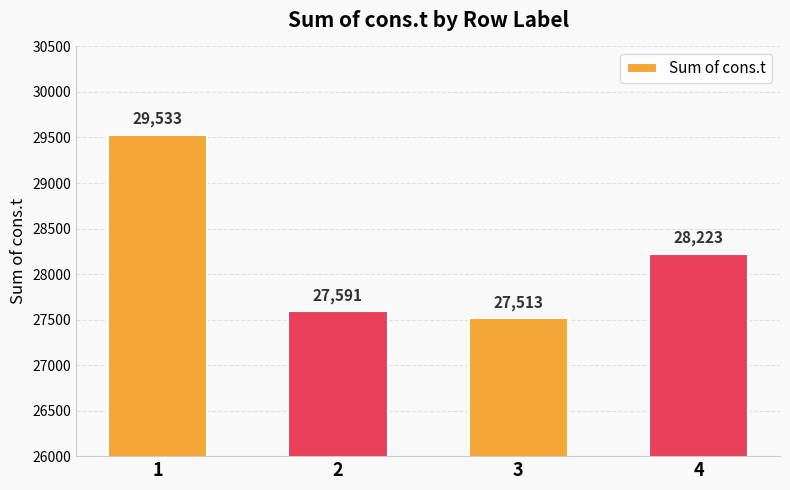

What is the smallest value displayed?

27513.3